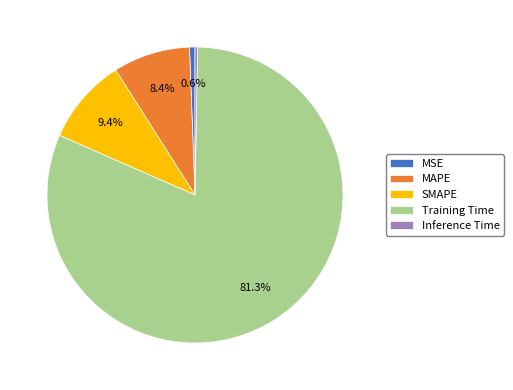

Count the number of slices in the pie.

5